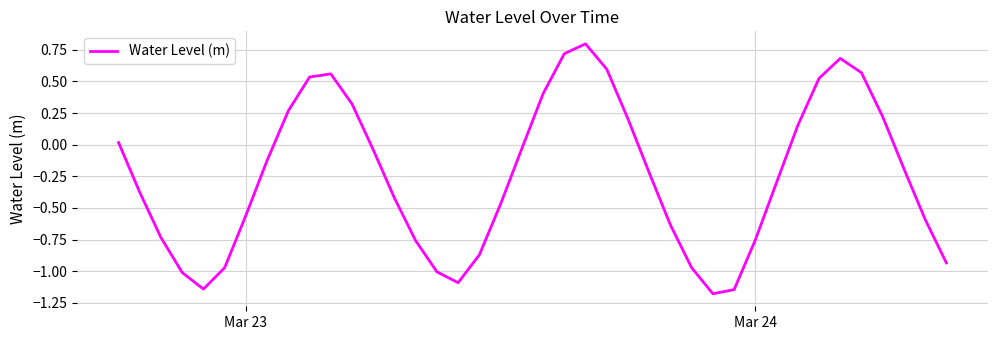

What is the difference between the maximum and minimum values?

2.0